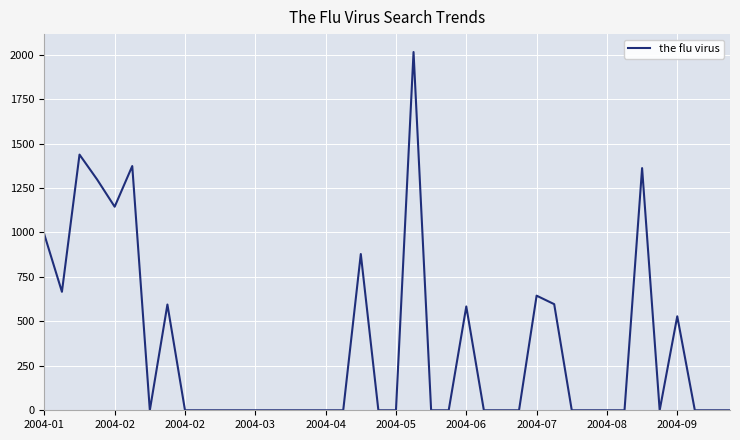

What is the maximum value shown in the chart?

2014.7